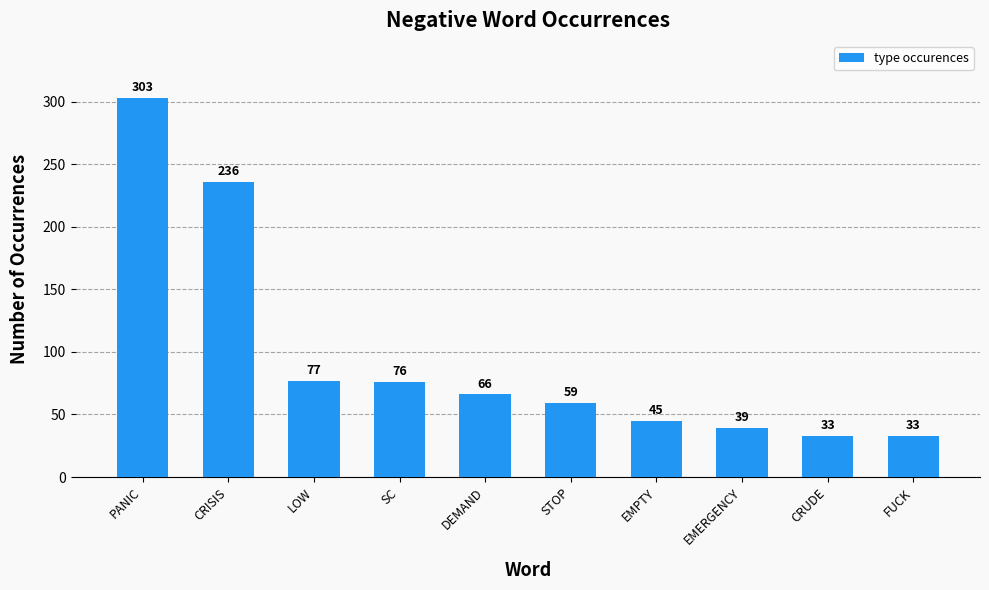

What is the greatest value displayed?

303